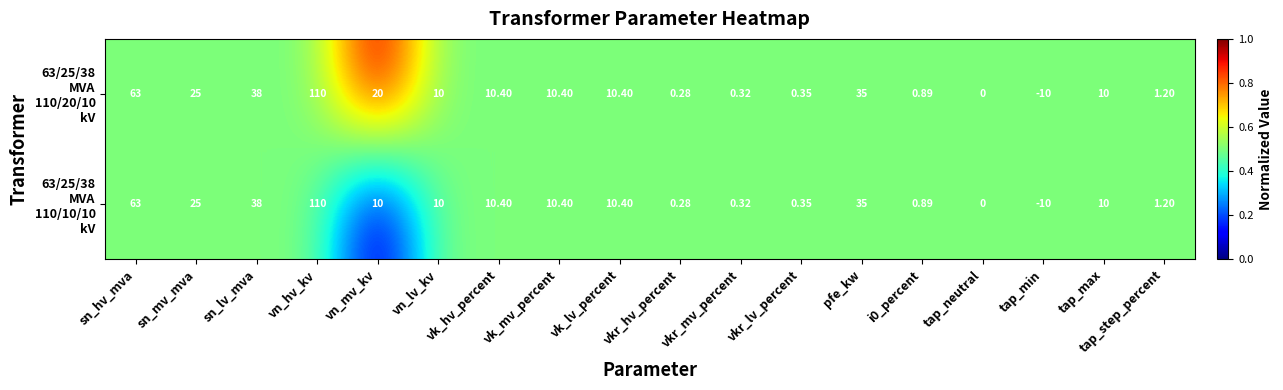

Which label corresponds to the largest value in the chart?

vn_hv_kv